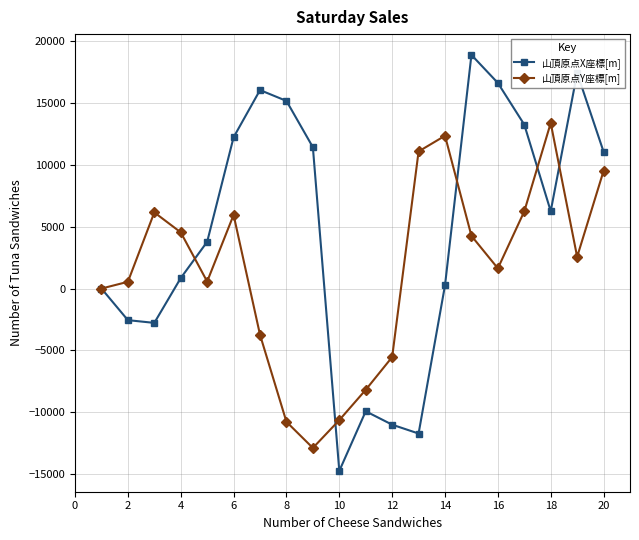

What is the value of the 山頂原点Y座標[m] point at the 13th from the left?

11091.0